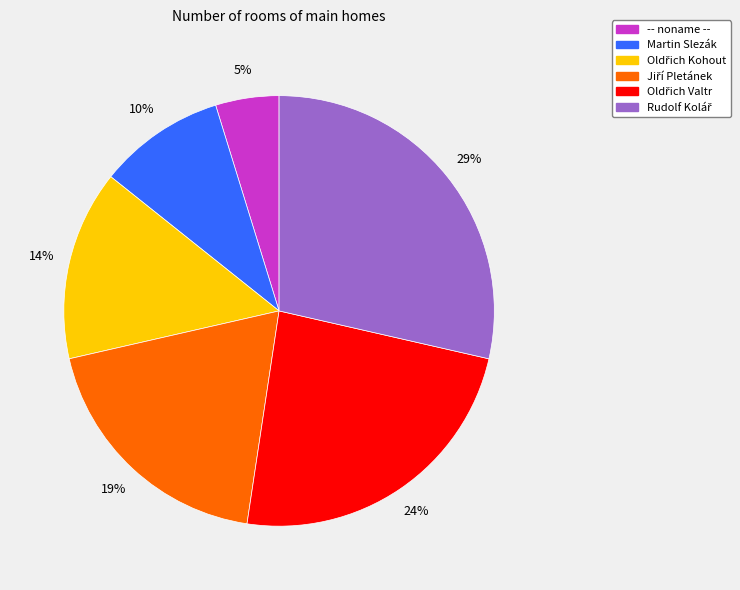

The Martin Slezák slice represents 1% of the pie. True or false?

False